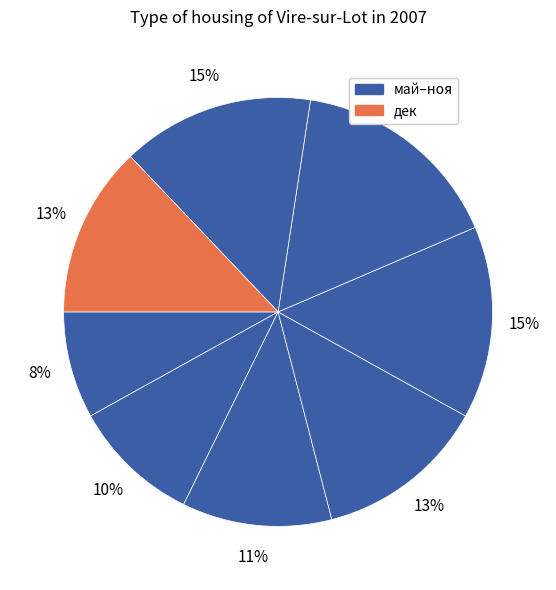

Is there any slice that represents more than half of the pie?

No